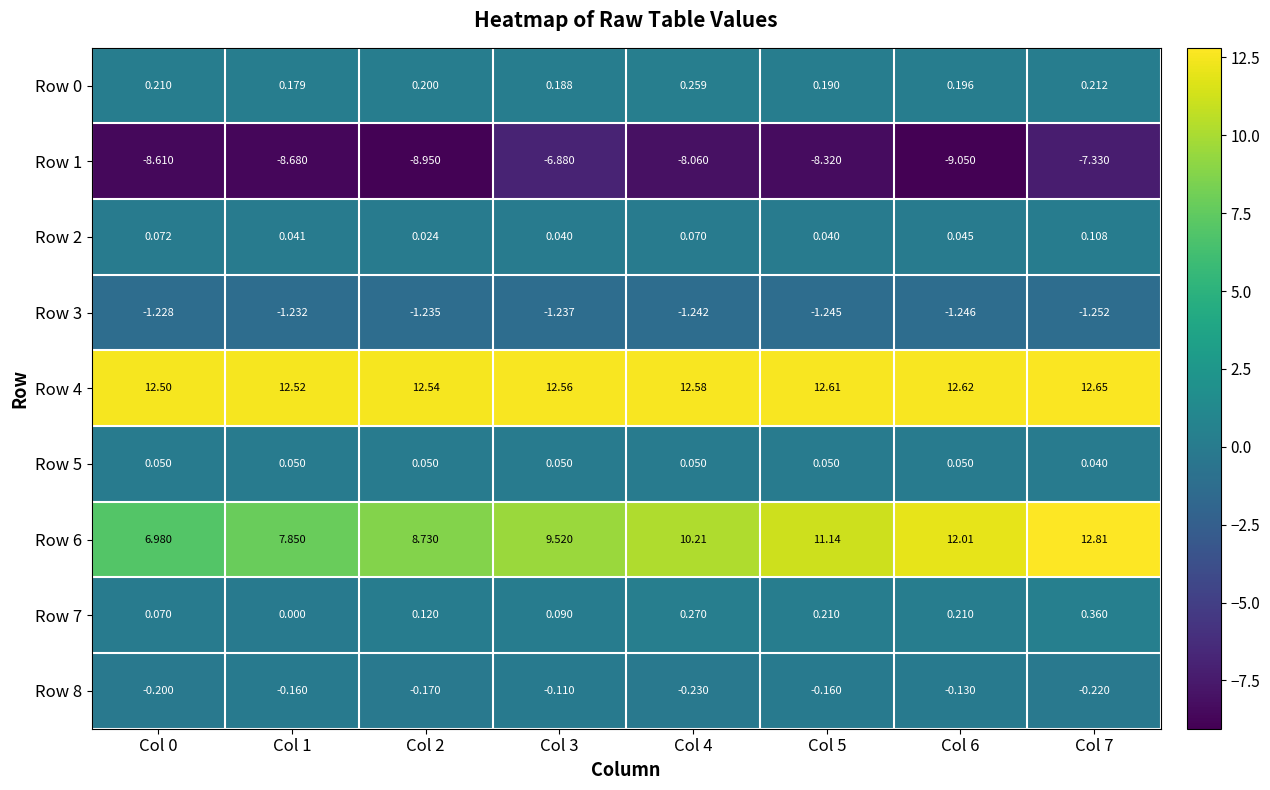

Is the value of Row 3 at Col 5 greater than the value of Row 6 at Col 3?

No